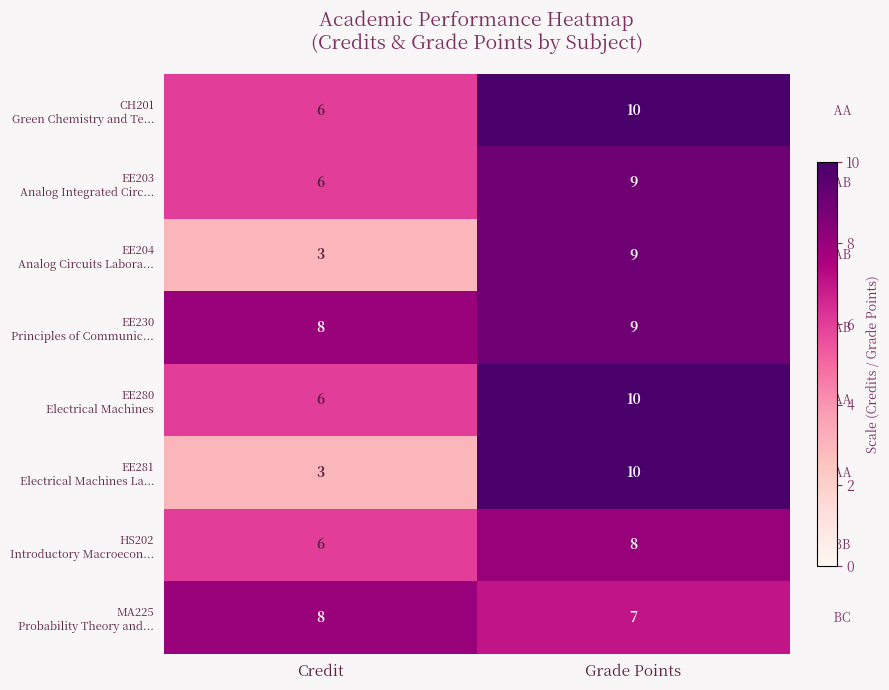

At which category is the sum across all series the highest?

Grade Points